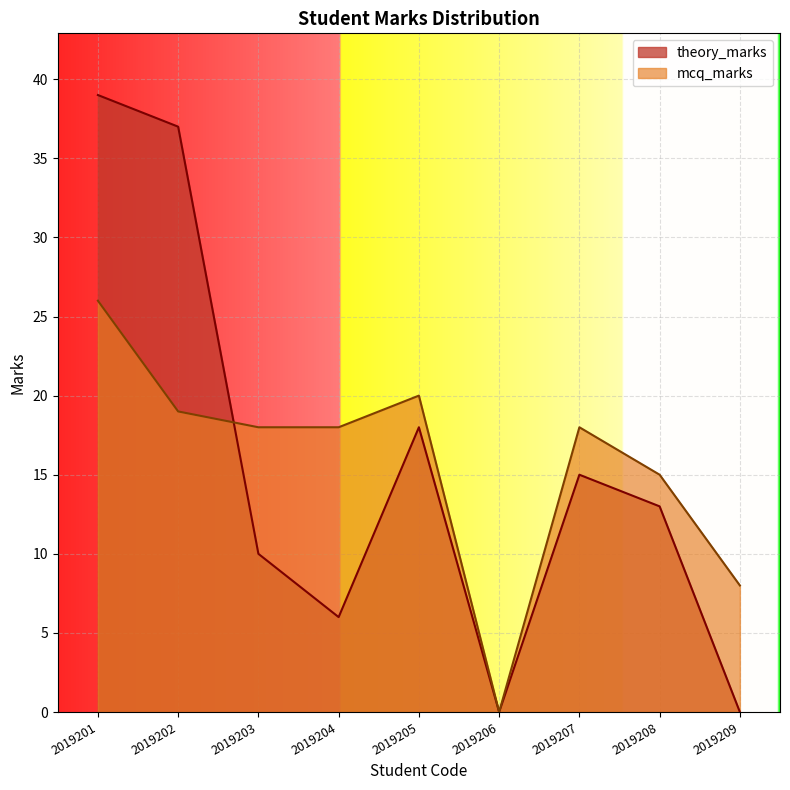

What is the sum of all theory_marks values?

138